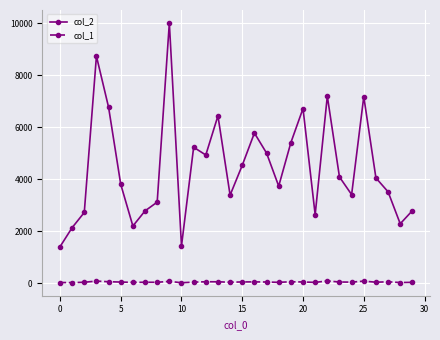

Does the chart have visible grid lines?

Yes